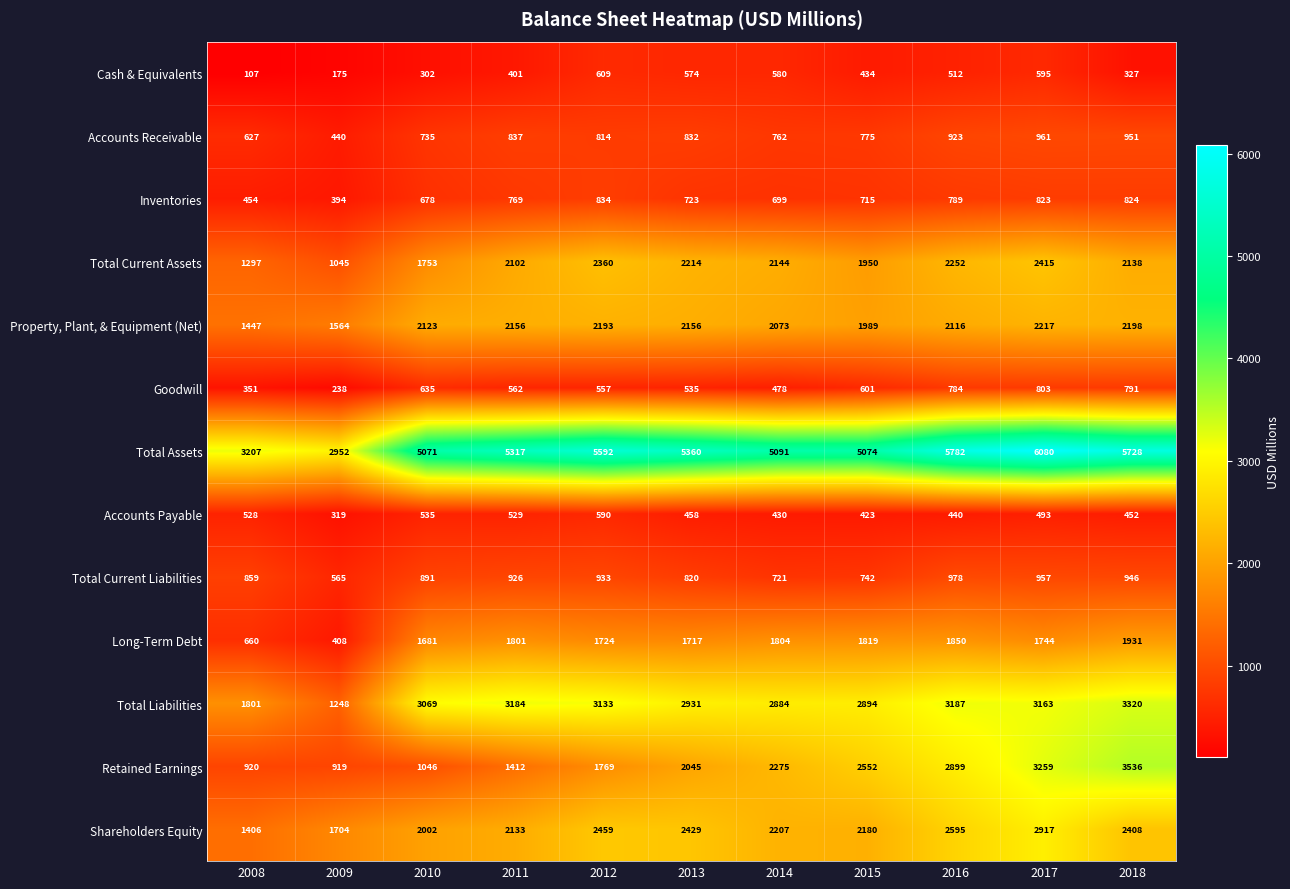

Which category has the lowest value across all series?

2008